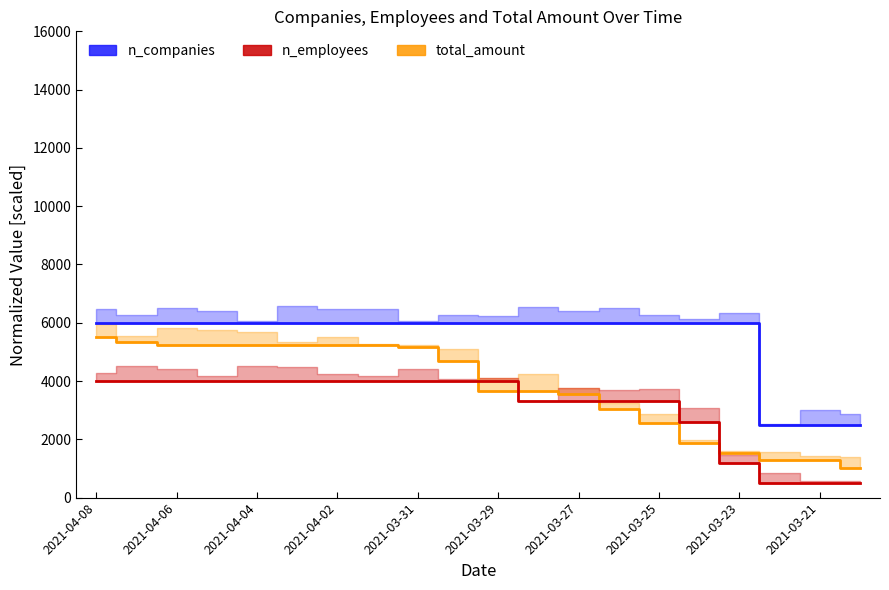

Is the value of n_companies at 19 greater than the value of n_employees at 2021-03-31?

No